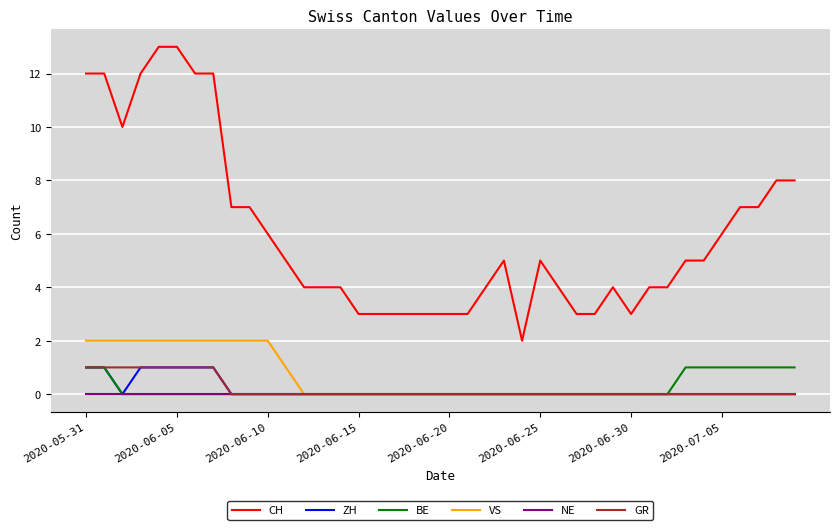

Which series has the largest range (max minus min)?

CH